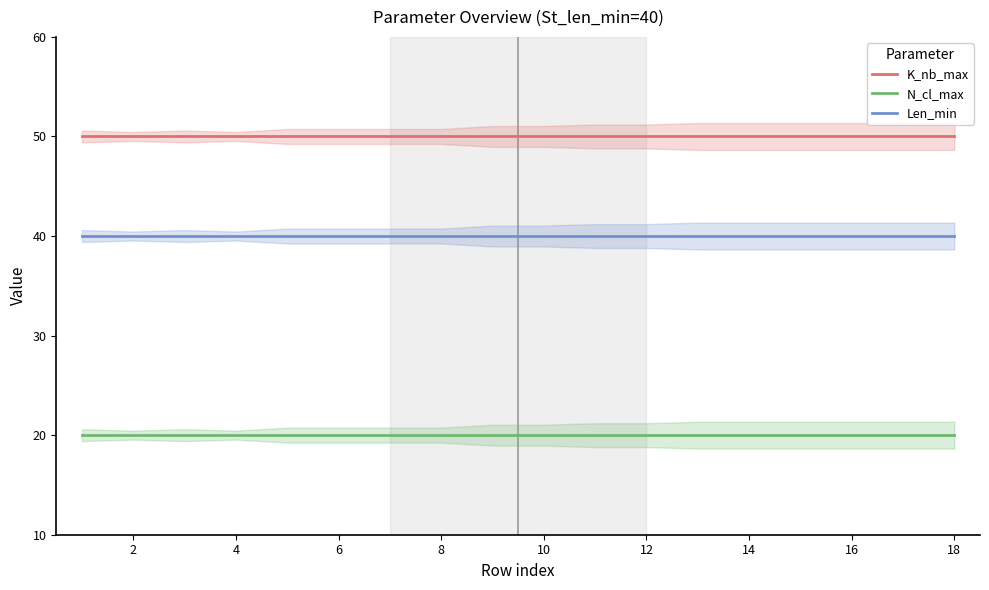

Is the value of Len_min at 18 greater than the value of K_nb_max at 12?

No